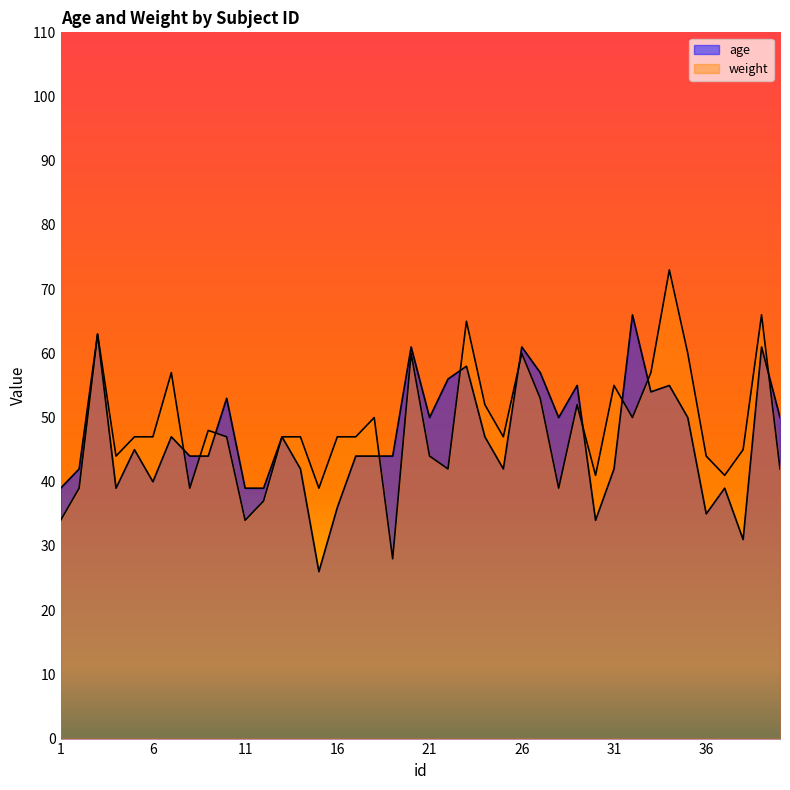

Where is the first local minimum for age?

4